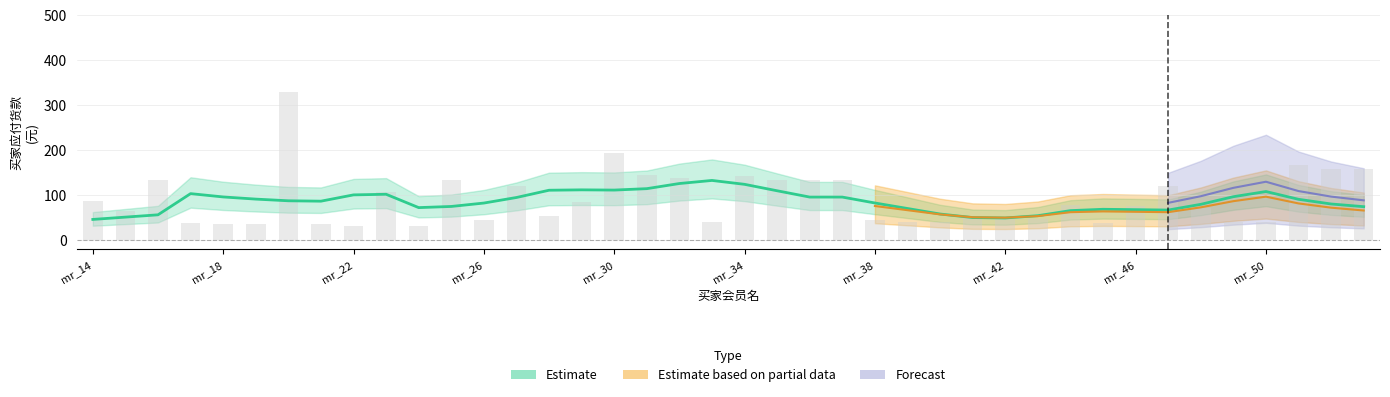

What are all the series names shown in the legend?

Estimate, Estimate based on partial data, Forecast